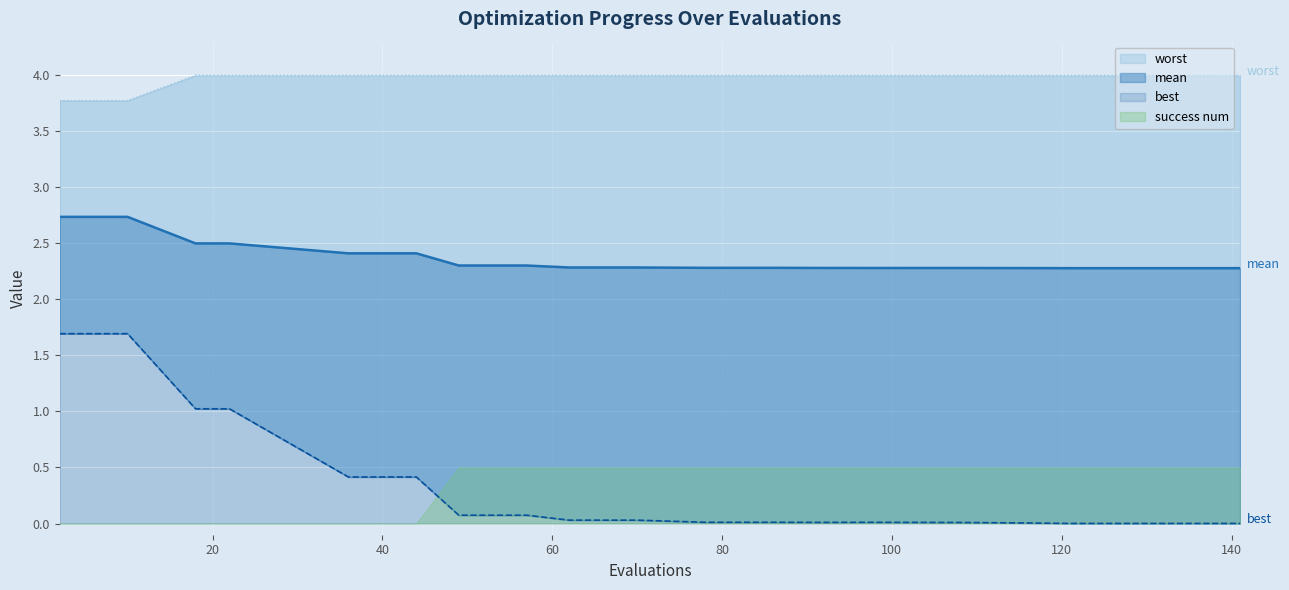

What is the greatest value displayed?

4.0